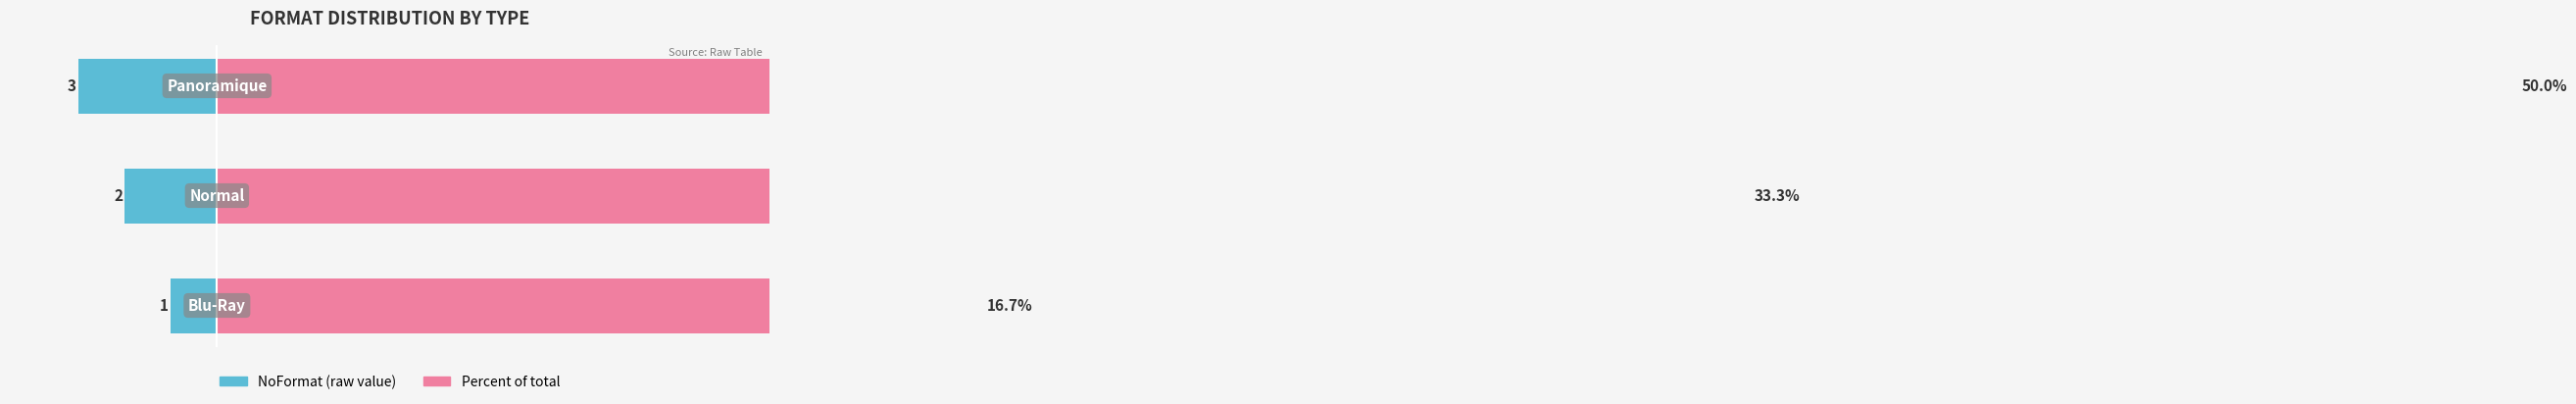

What position from the right is Normal?

2